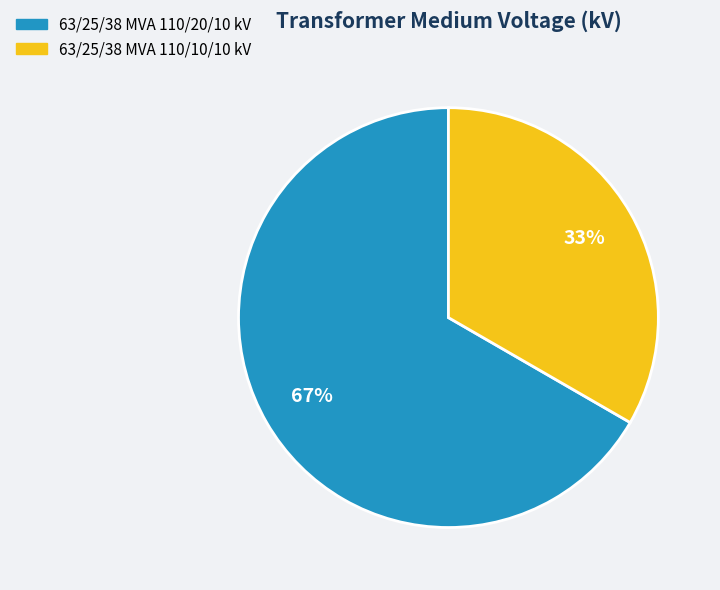

Rank the categories by value from highest to lowest.

63/25/38 MVA 110/20/10 kV, 63/25/38 MVA 110/10/10 kV